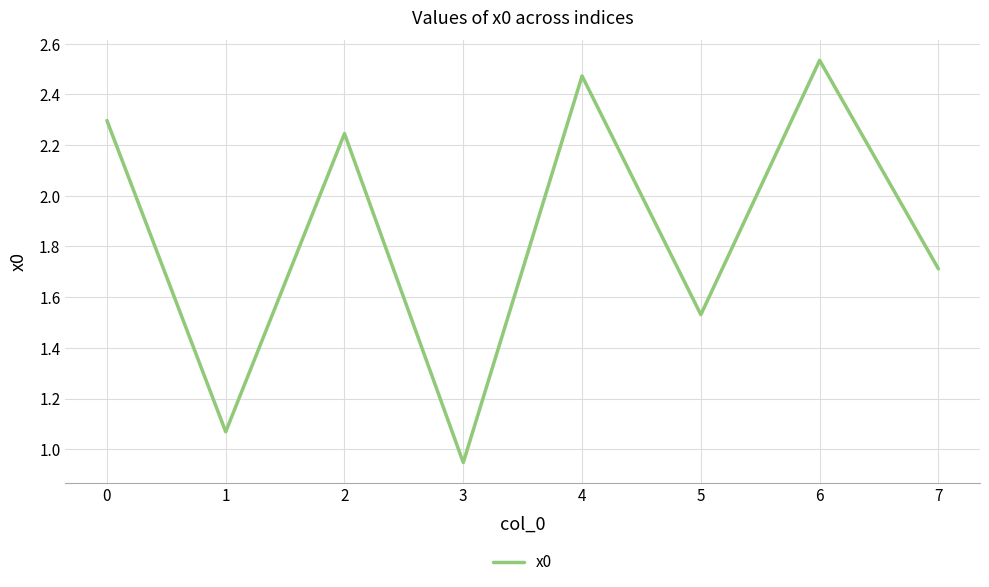

Which has a higher value, 7 or 1?

7